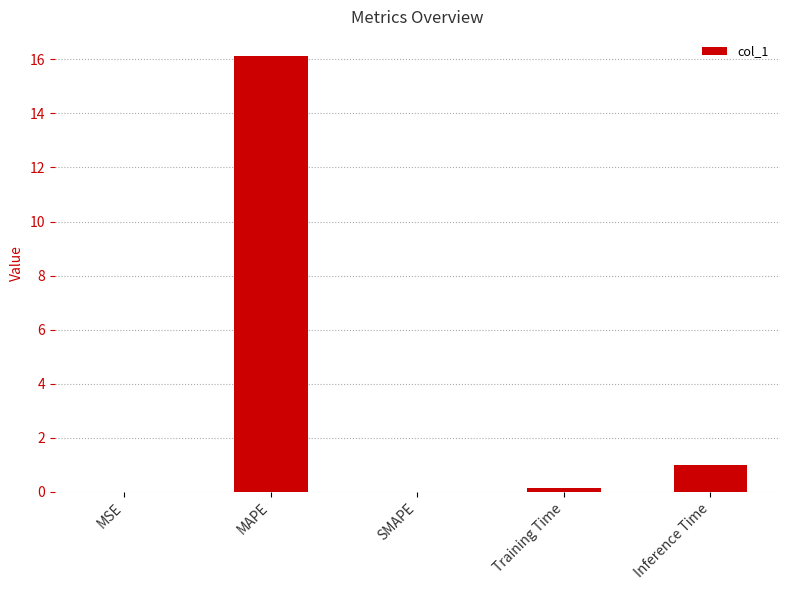

The chart shows a value of 0.0 at SMAPE. True or false?

True